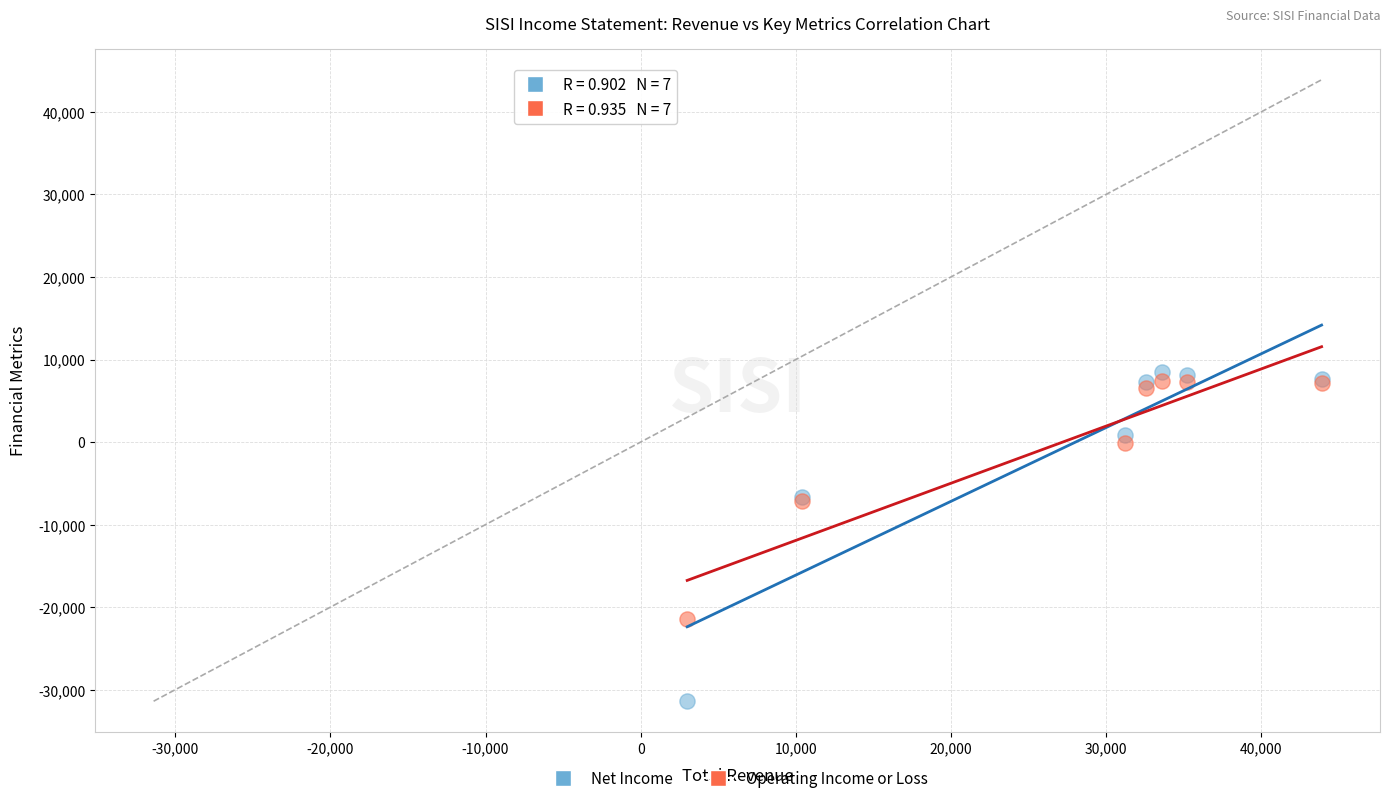

What is the X range (max minus min) for the scatter plot?

40900